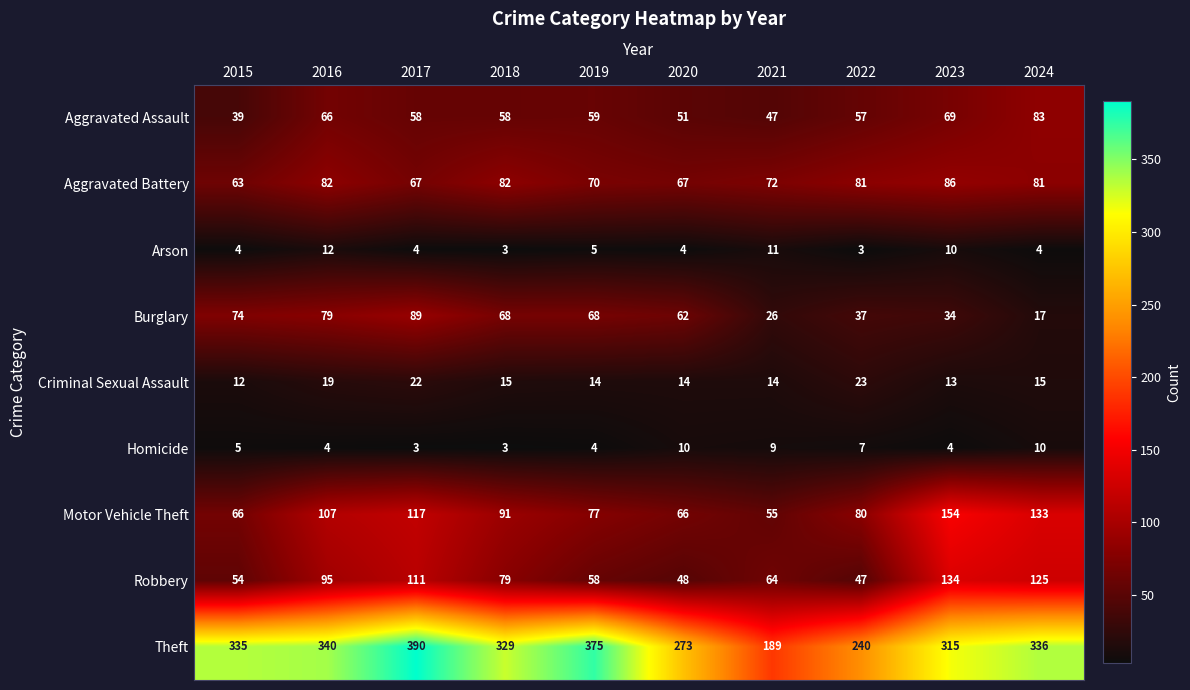

Where does the Robbery series first go above 79?

2016